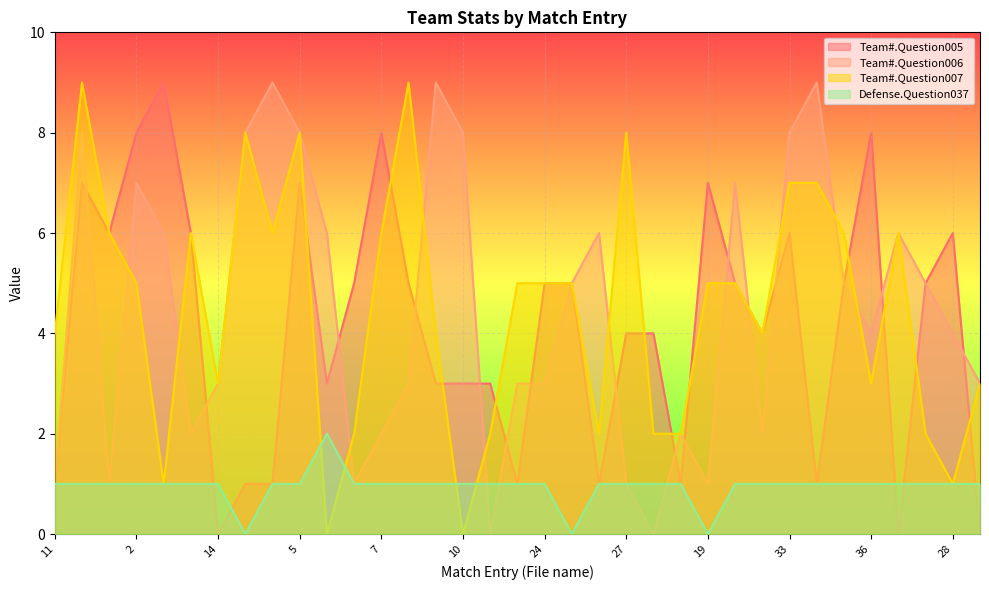

What is the average value of the Team#.Question006 series?

4